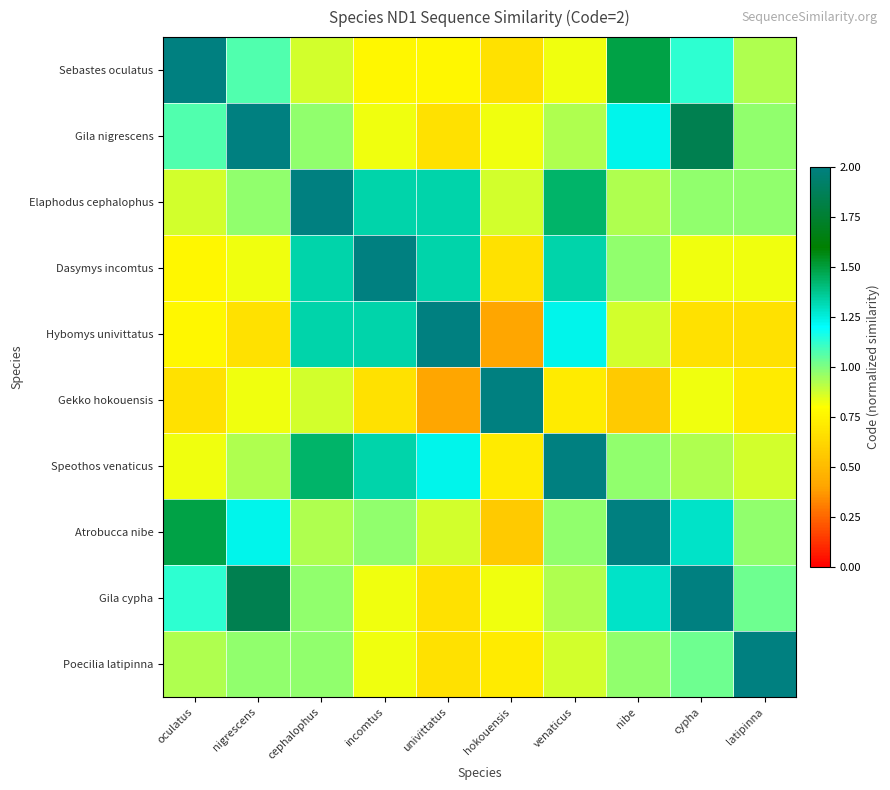

Between incomtus and hokouensis, which is larger?

incomtus